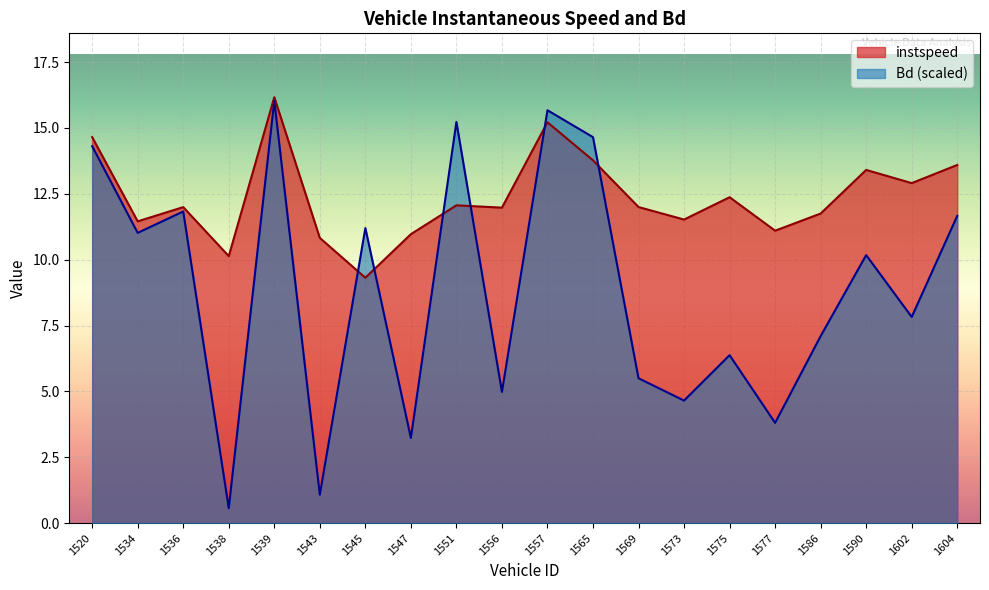

Rank the categories by Bd value from highest to lowest.

1539, 1557, 1551, 1565, 1520, 1536, 1604, 1545, 1534, 1590, 1602, 1586, 1575, 1569, 1556, 1573, 1577, 1547, 1543, 1538